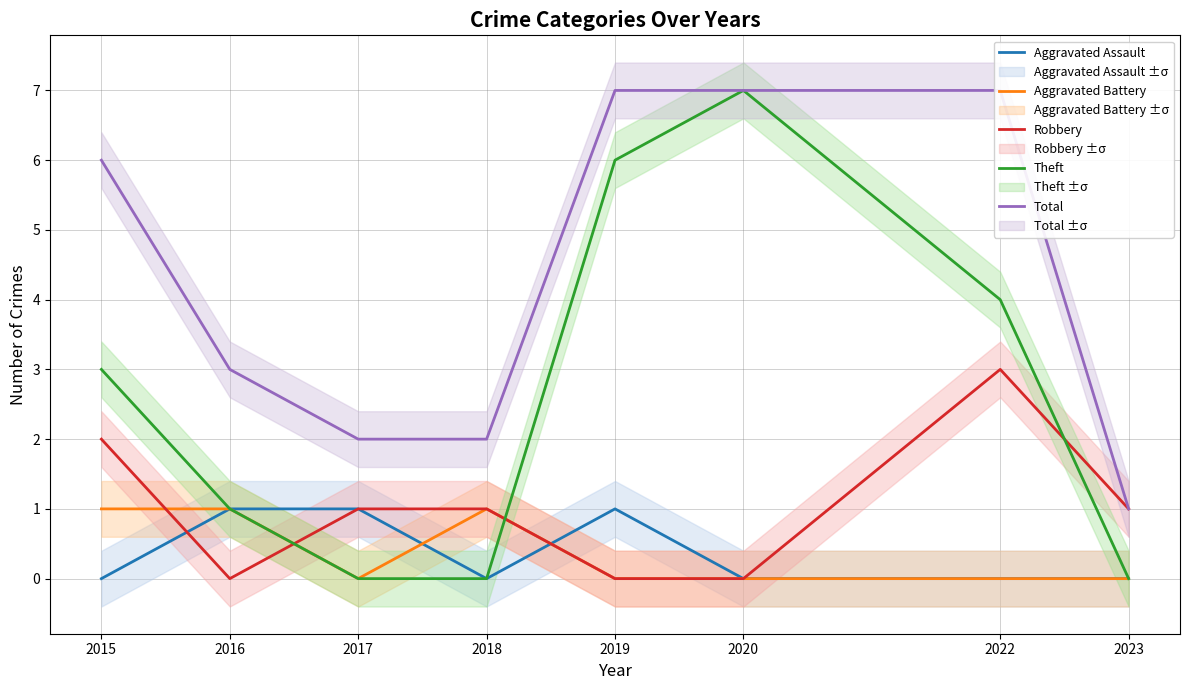

At which category does Robbery reach its first local peak?

2022